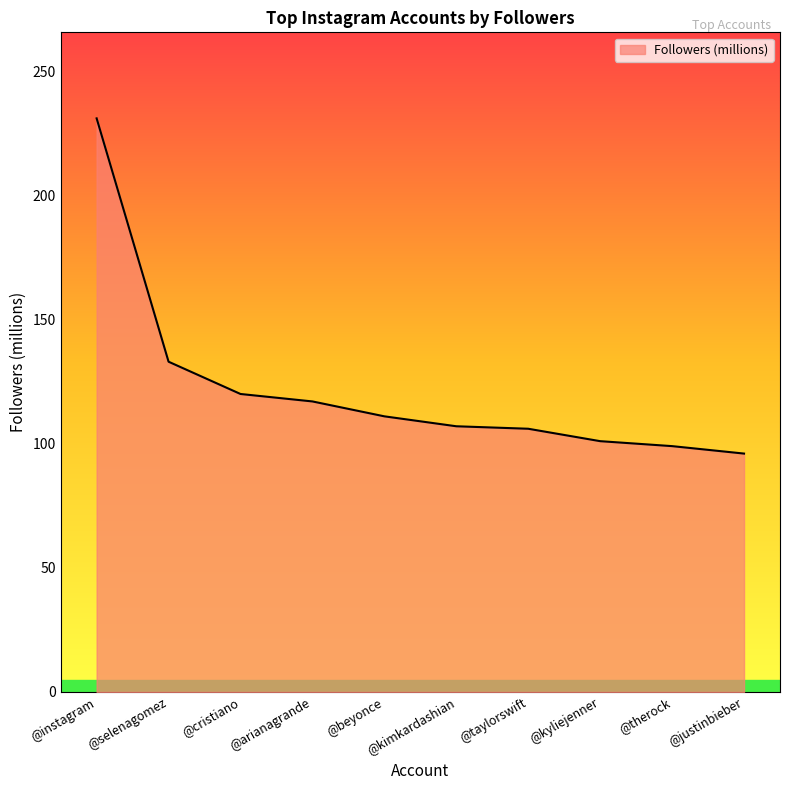

Is it true that the value at @selenagomez is 35?

False